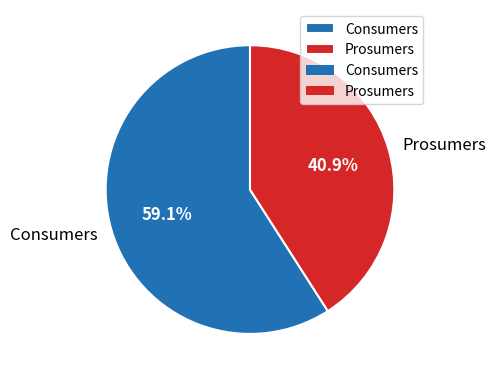

Does any single category account for the majority?

Yes